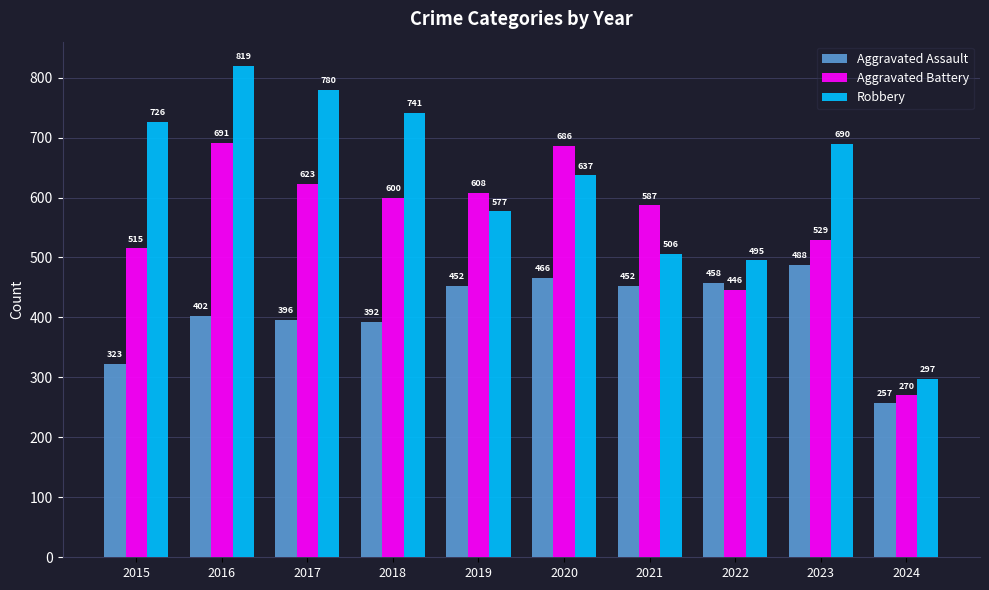

Reading left to right, list all the values displayed in this chart.

Aggravated Assault: 2015=323	2016=402	2017=396	2018=392	2019=452	2020=466	2021=452	2022=458	2023=488	2024=257
Aggravated Battery: 2015=515	2016=691	2017=623	2018=600	2019=608	2020=686	2021=587	2022=446	2023=529	2024=270
Robbery: 2015=726	2016=819	2017=780	2018=741	2019=577	2020=637	2021=506	2022=495	2023=690	2024=297